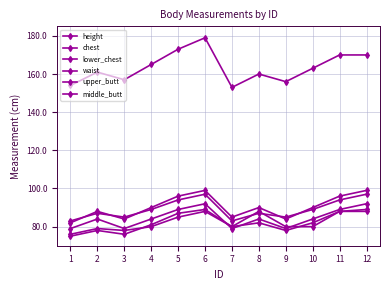

At which category does middle_butt reach its first local peak?

2